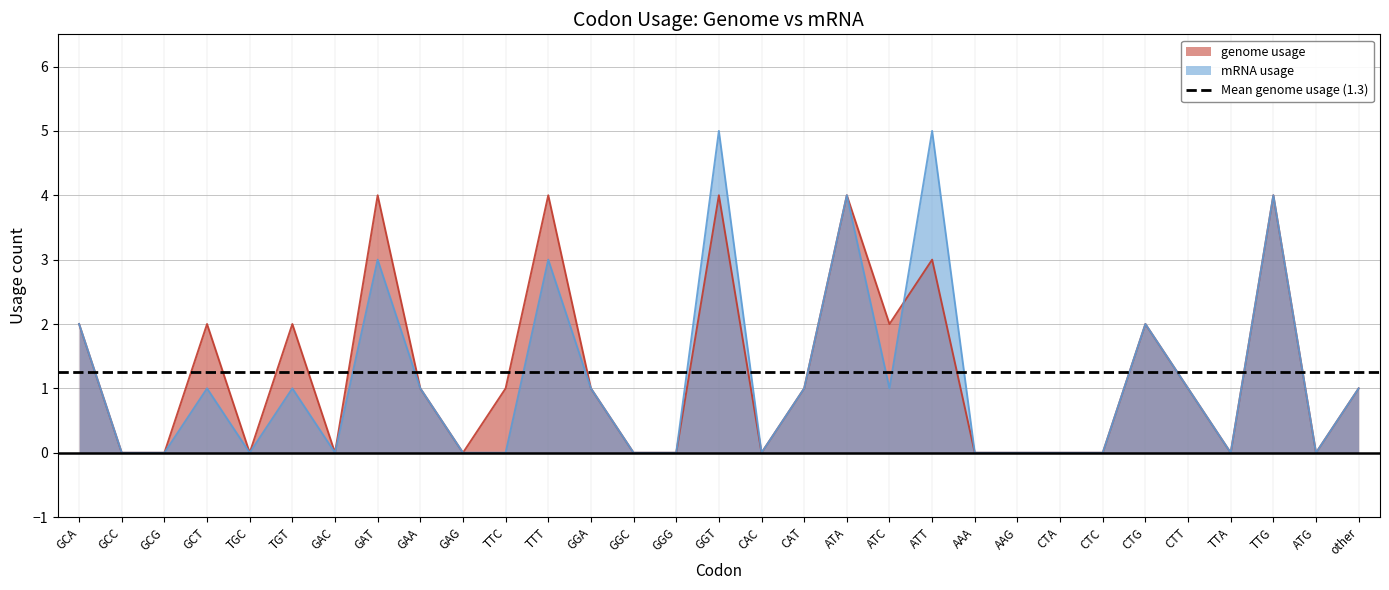

What is the difference between the maximum and minimum values in the mRNA usage series?

5